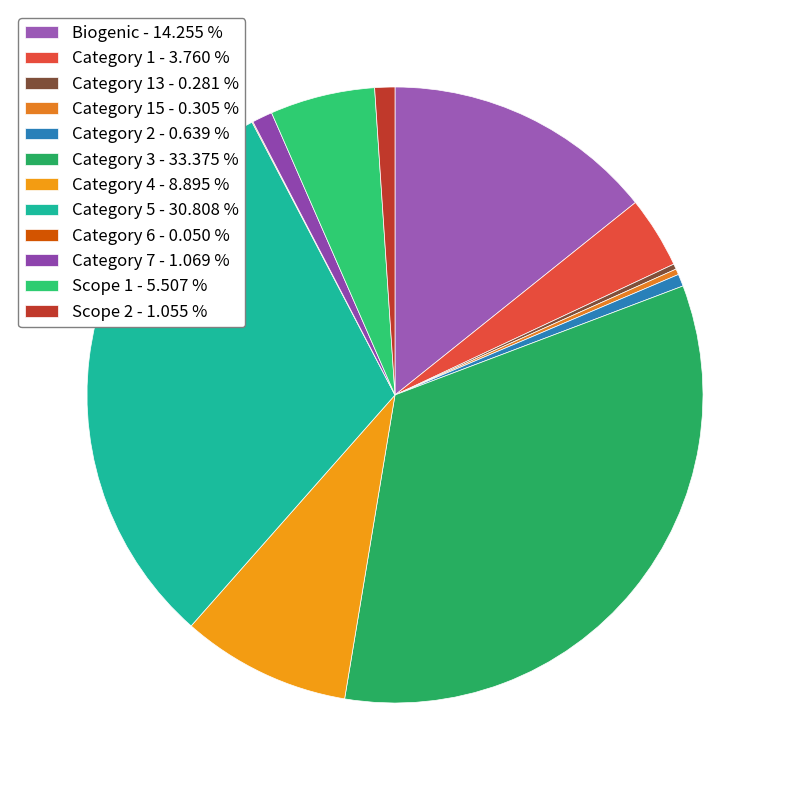

Which slice is the largest?

Category 3 - 33.375 %